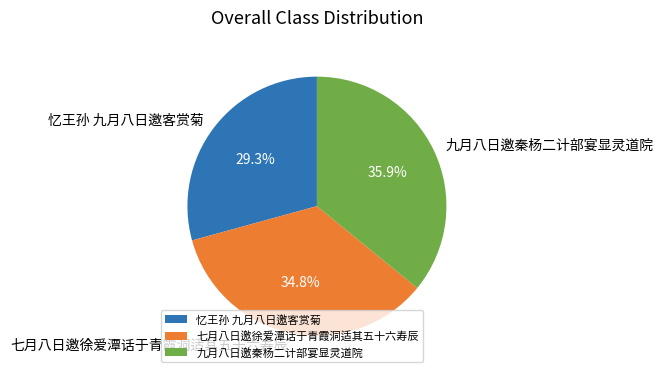

Which slice is the smallest?

忆王孙 九月八日邀客赏菊